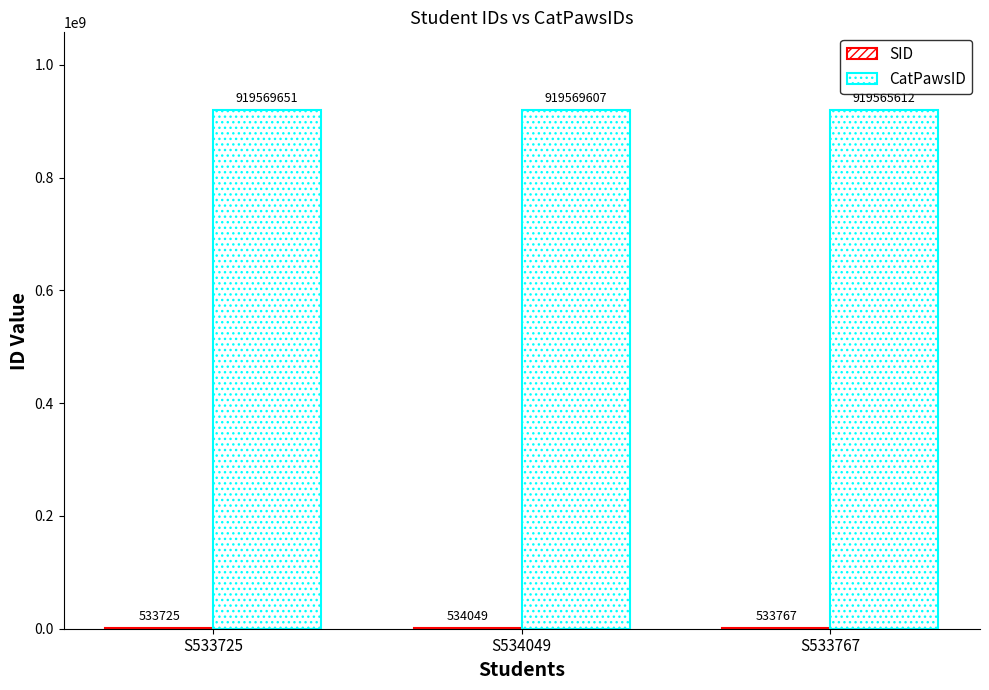

At how many categories does at least one series exceed 116488821?

3